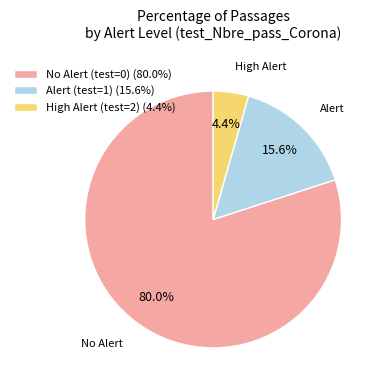

Is there any slice that represents more than half of the pie?

Yes